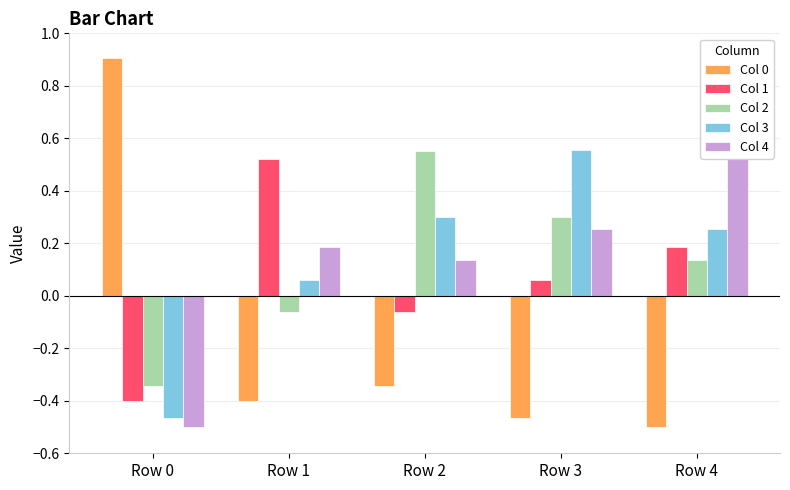

List the series in order of their peak value, highest first.

Col 0, Col 3, Col 2, Col 4, Col 1